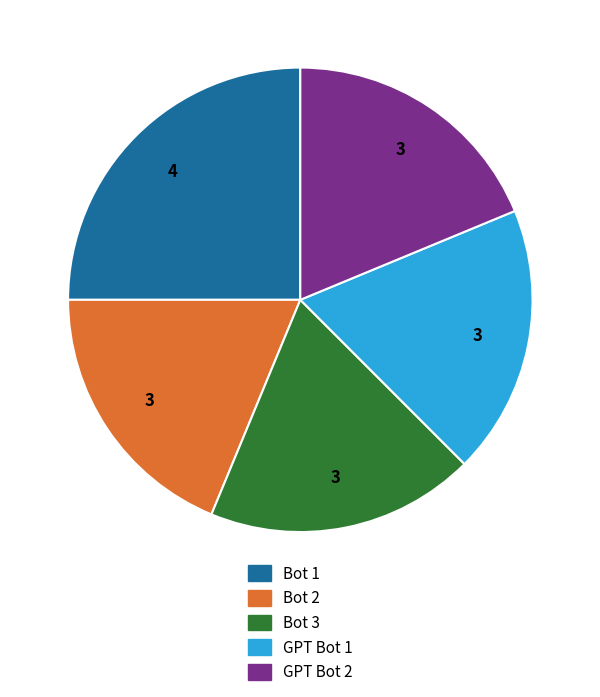

Count the number of slices in the pie.

5